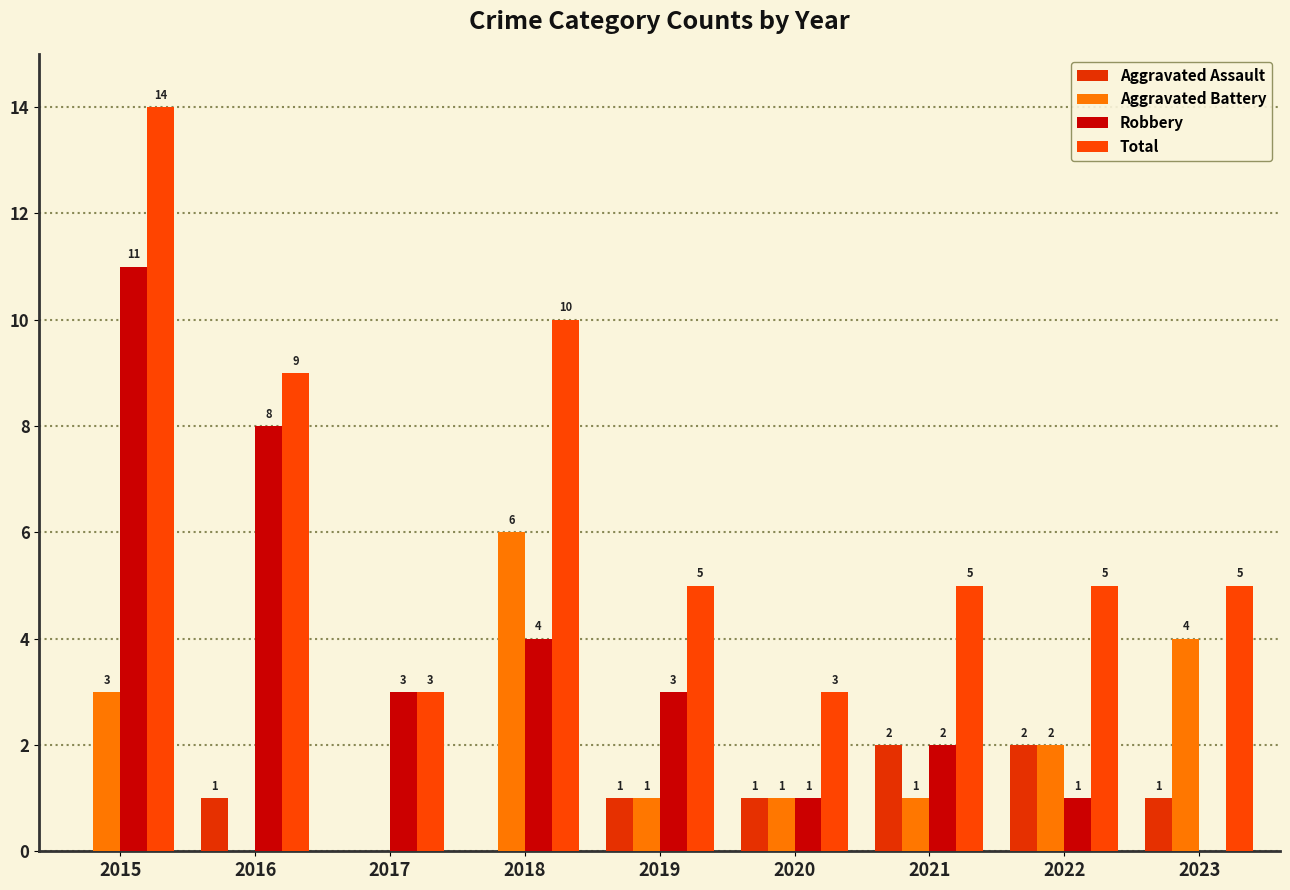

What value does the Robbery series have at 2018?

4